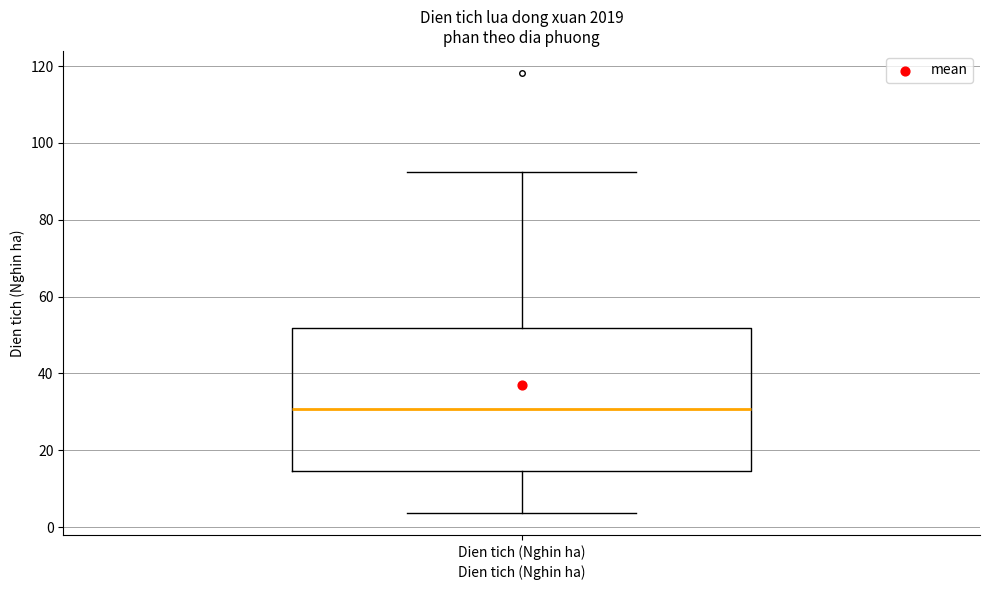

Read this box plot against the y-axis: the position of the median line, the range covered by the box, and the ends of both whiskers. The values are not printed on the chart, so give them approximately, as read against the axis.

median 30, box 14 to 52, whiskers 4 to 92